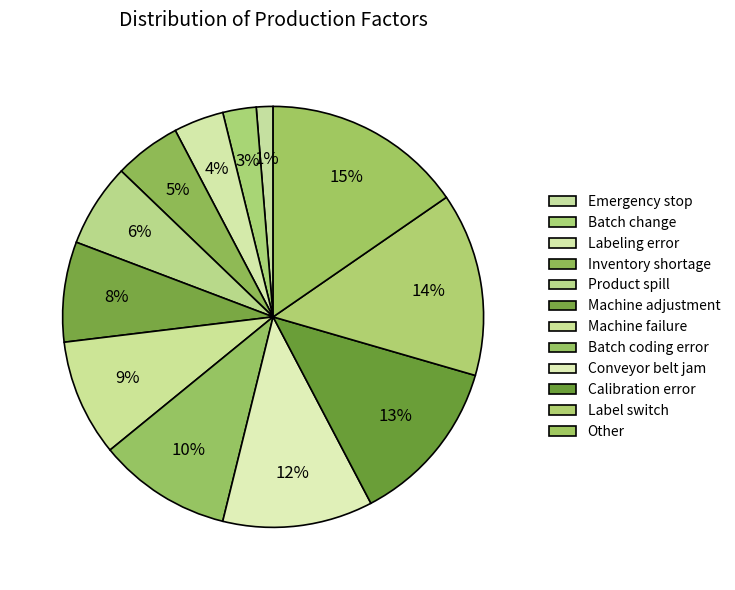

The Machine failure slice represents 22% of the pie. True or false?

False